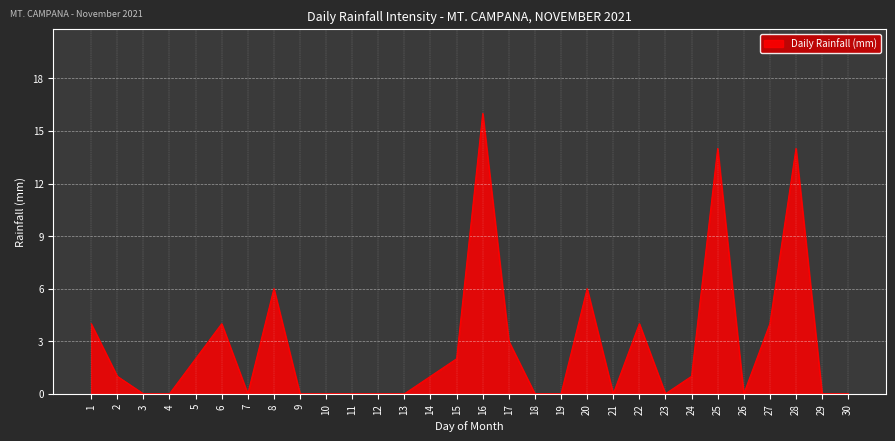

At which category does the data reach its first local peak?

6